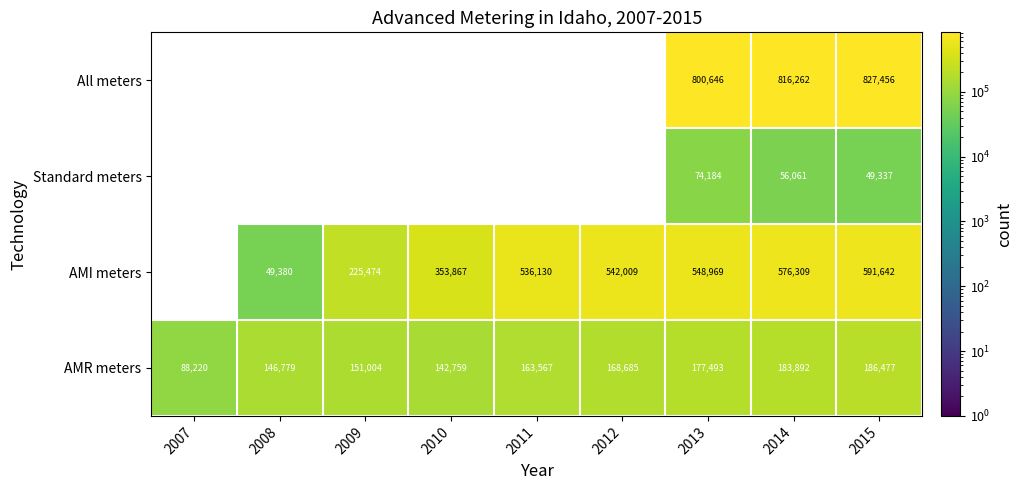

What is the average value of the AMR meters series?

156542